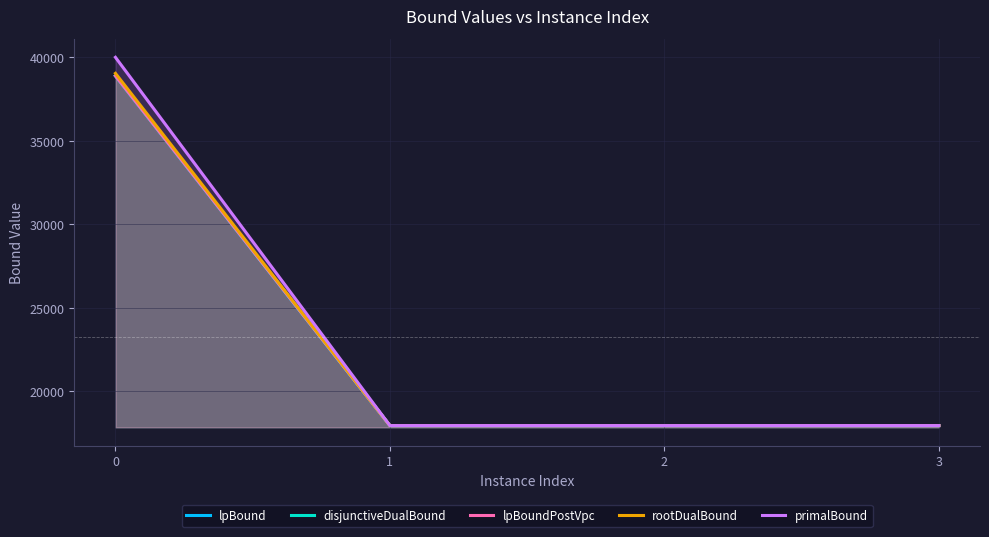

Reading right to left, list all the values displayed in this chart.

lpBound: 3=17947.6	2=17947.6	1=17947.6	0=38893.9
disjunctiveDualBound: 3=17947.6	2=17947.6	1=17947.6	0=38893.9
lpBoundPostVpc: 3=17947.6	2=17947.6	1=17947.6	0=38893.9
rootDualBound: 3=17947.6	2=17947.6	1=17947.6	0=39045.2
primalBound: 3=17947.6	2=17947.6	1=17947.6	0=40005.1